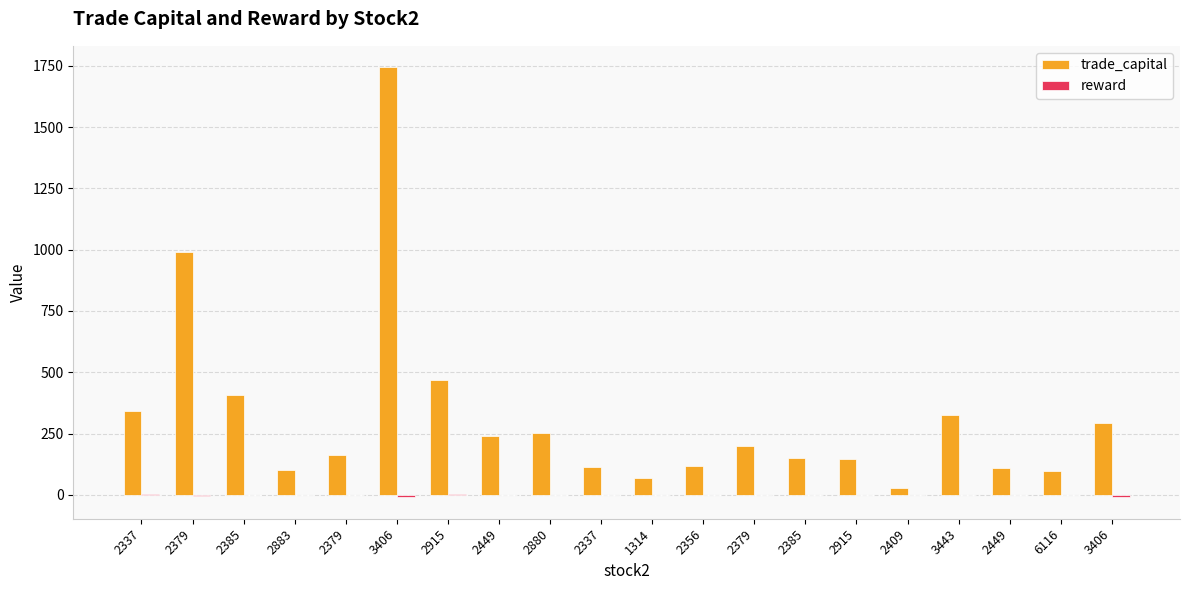

How many categories are shown in the chart?

20